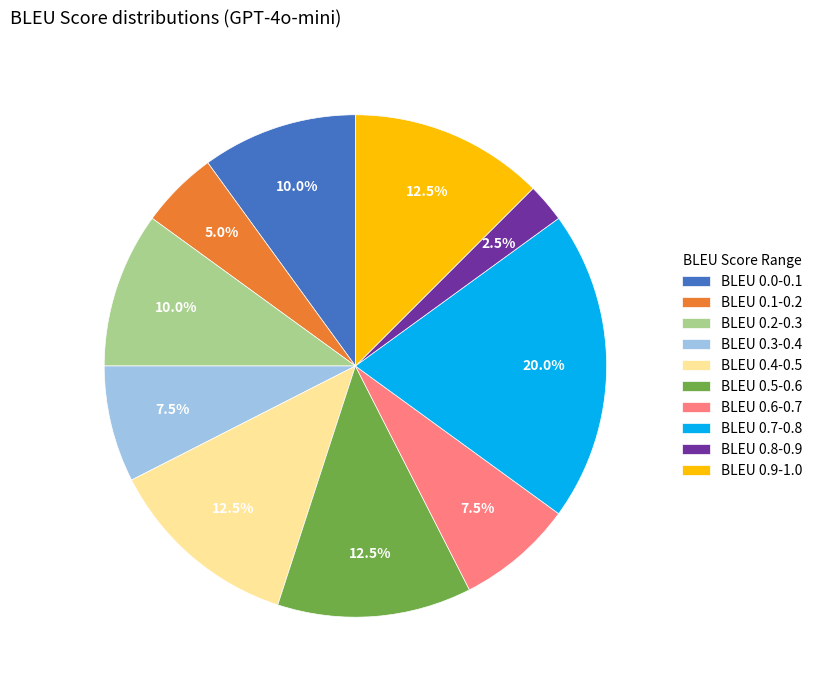

What is the total percentage of BLEU 0.9-1.0 and BLEU 0.3-0.4?

20.0%